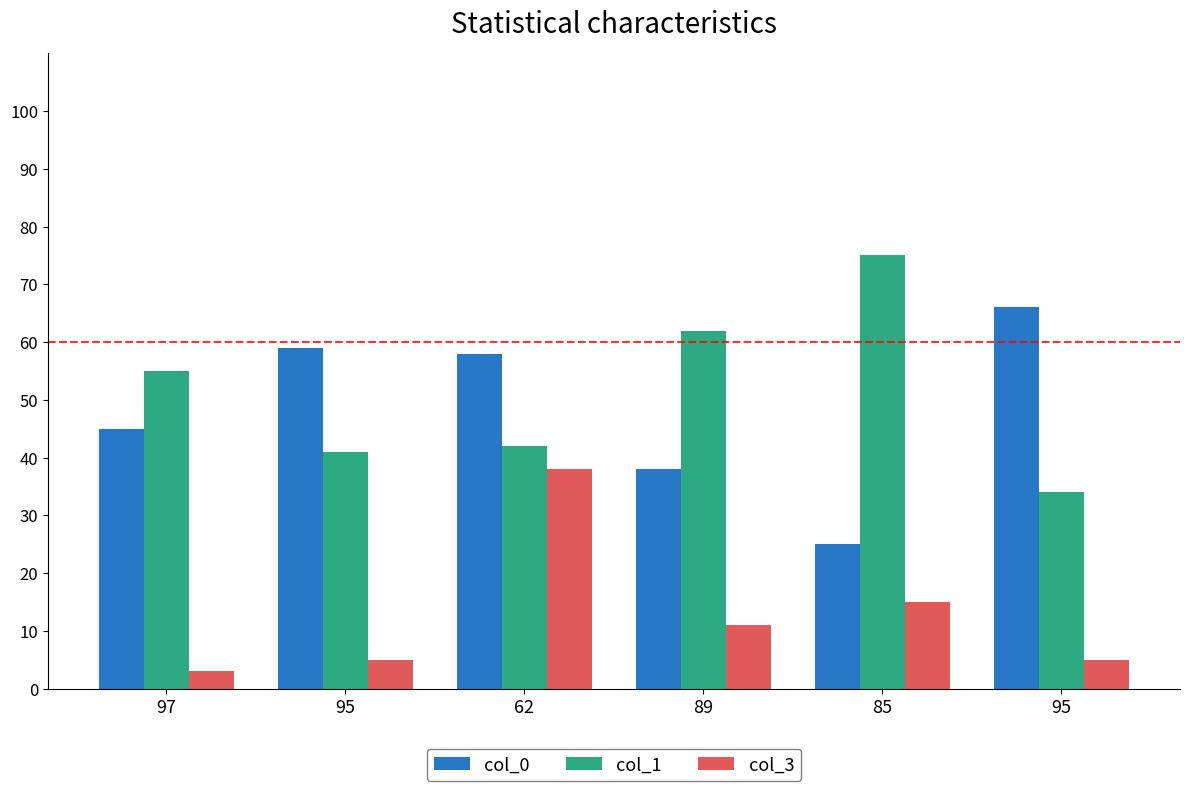

What are all the series names shown in the legend?

col_0, col_1, col_3